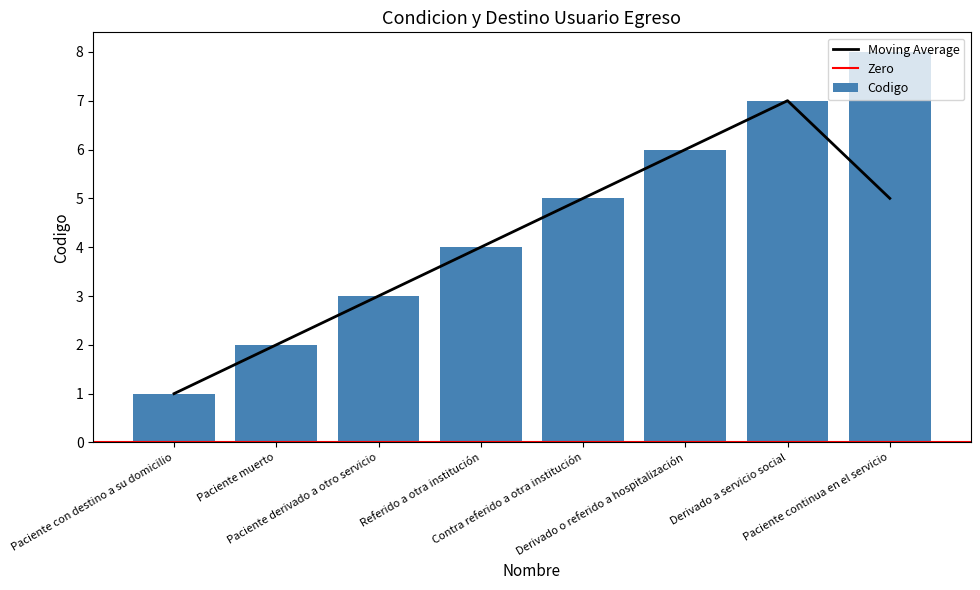

What is the sum of all values?

36